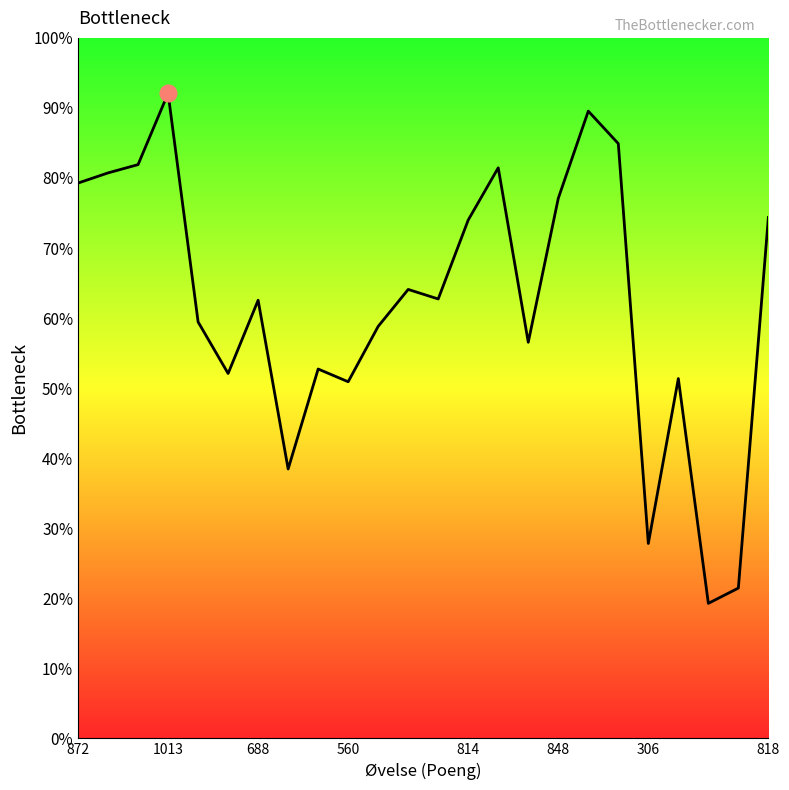

Is this an area chart (filled region under the line)?

Yes